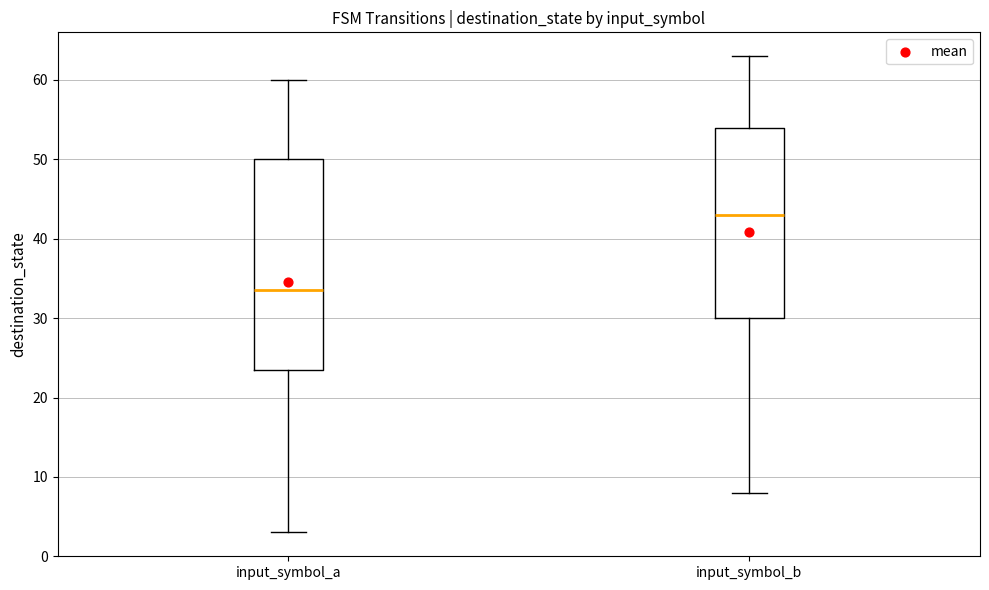

Which box has the lowest median line?

input_symbol_a